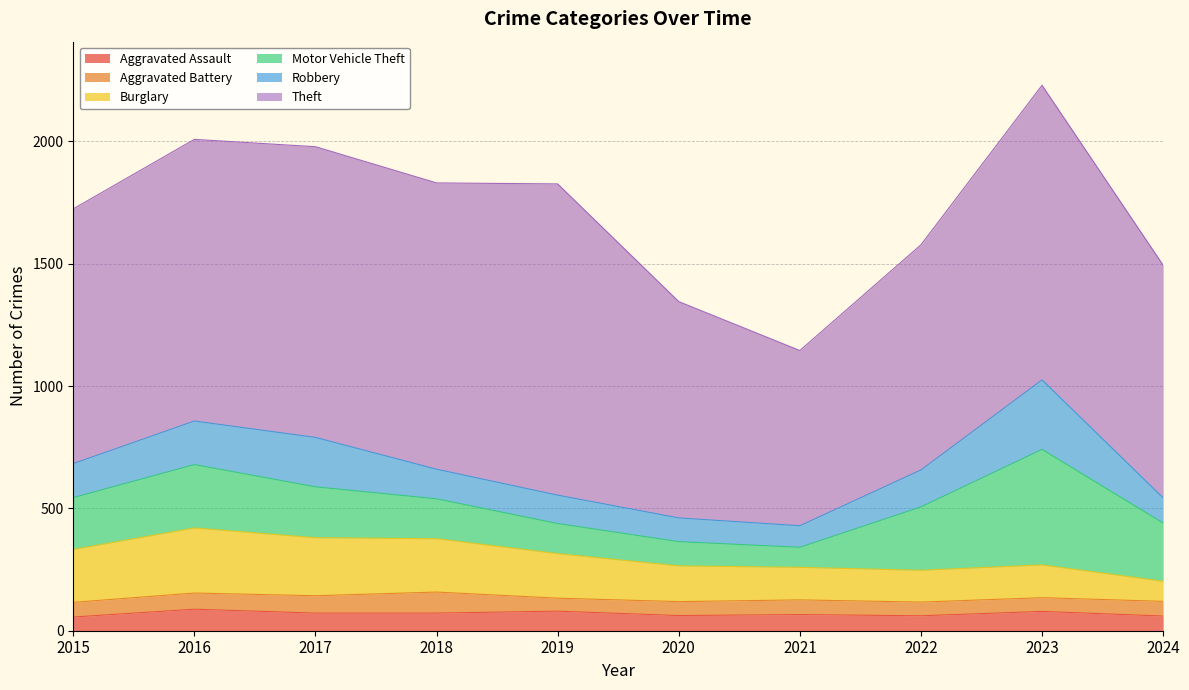

List the series in order of their peak value, lowest first.

Aggravated Battery, Aggravated Assault, Burglary, Robbery, Motor Vehicle Theft, Theft